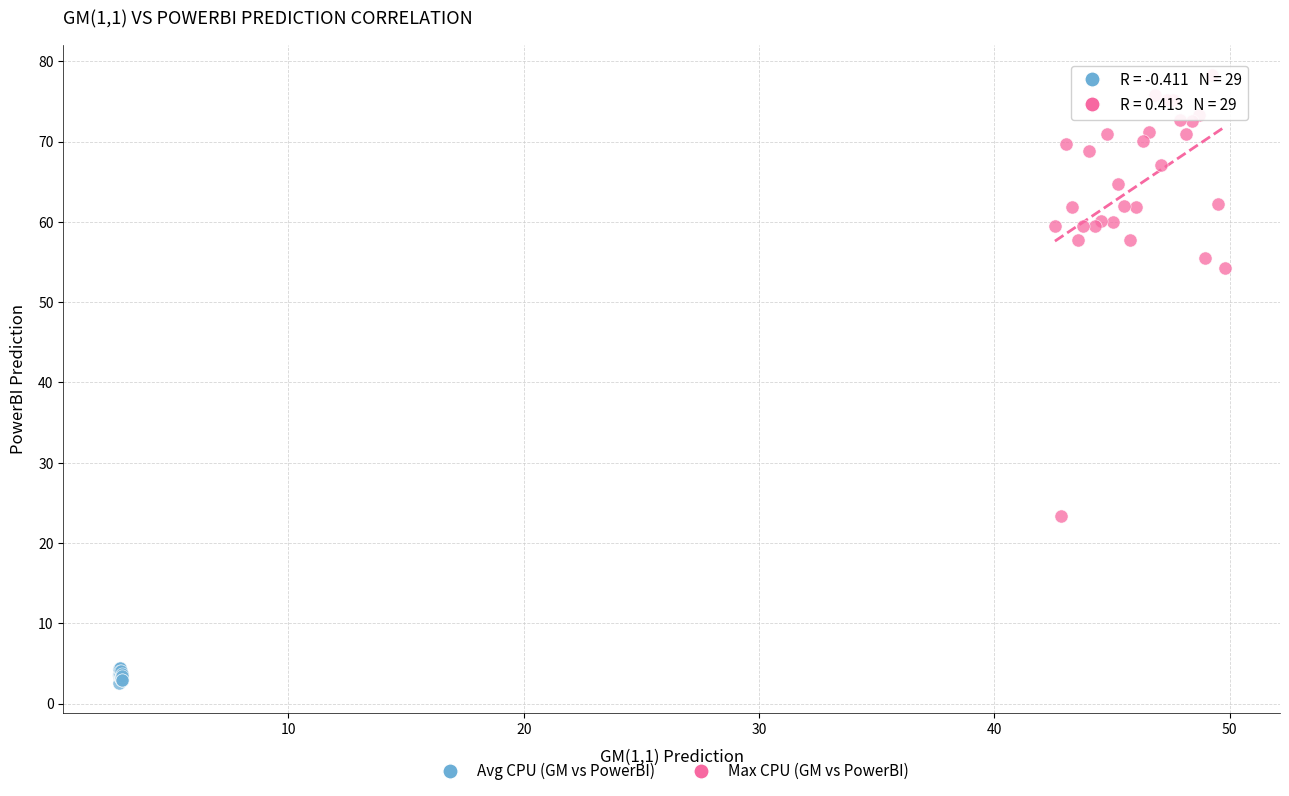

Which series contains the highest Y value?

Max CPU (GM vs PowerBI)